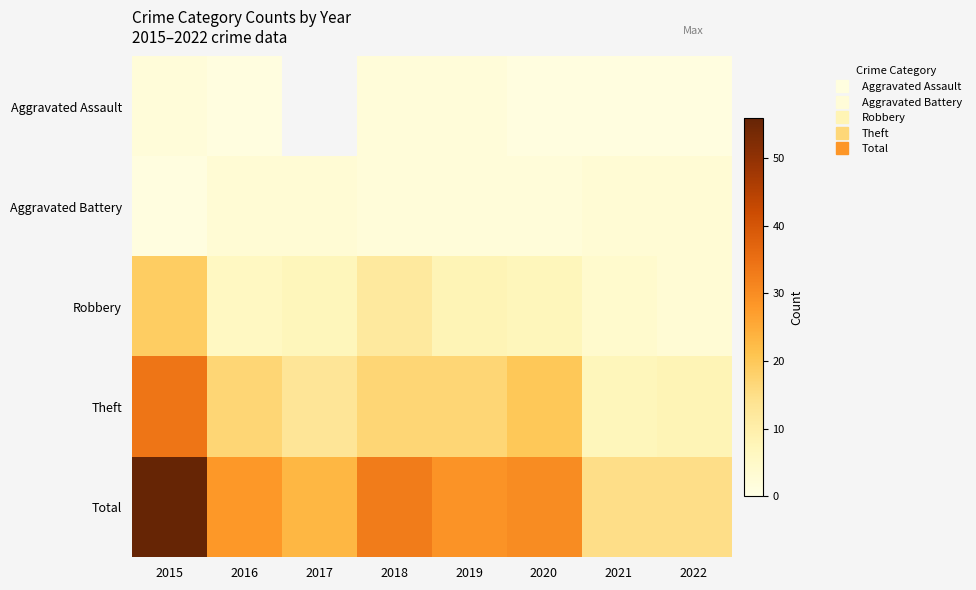

What is the value of the Theft point at the 7th from the left?

7.0